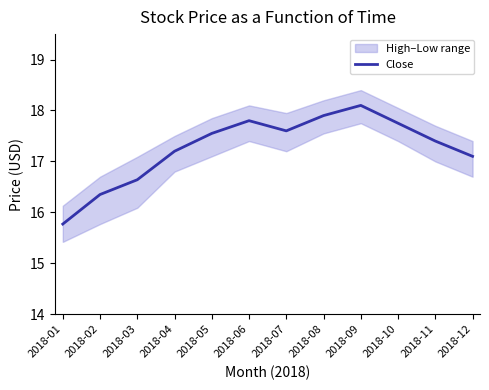

Reading left to right, what are all the values shown in this chart?

2018-01=15.8	2018-02=16.4	2018-03=16.6	2018-04=17.2	2018-05=17.6	2018-06=17.8	2018-07=17.6	2018-08=17.9	2018-09=18.1	2018-10=17.8	2018-11=17.4	2018-12=17.1